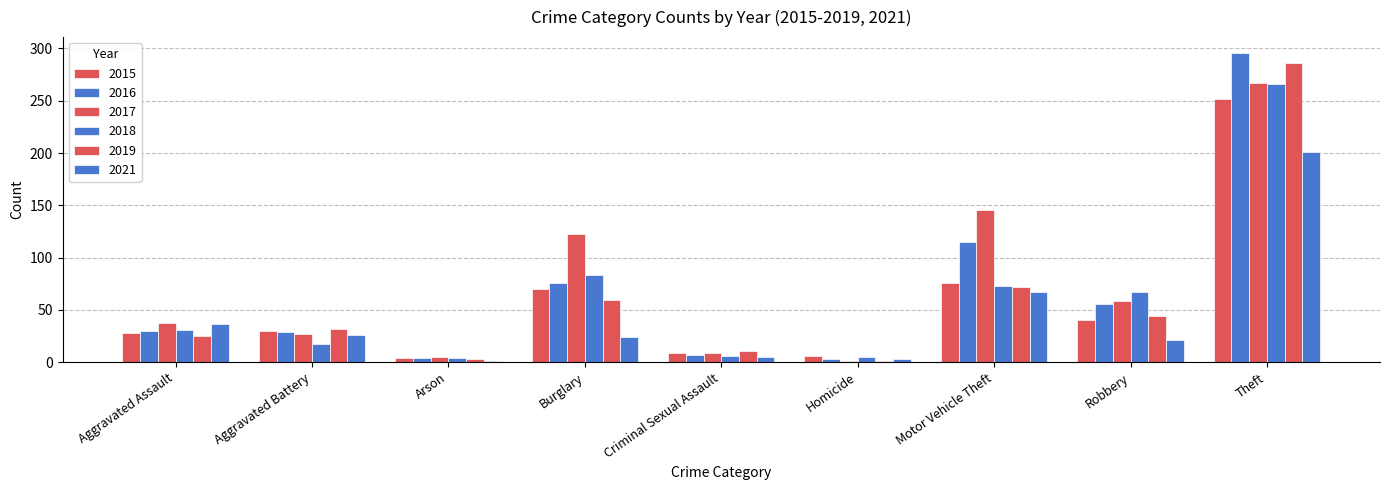

True or false: 2017 has a value of 123 at Burglary.

True